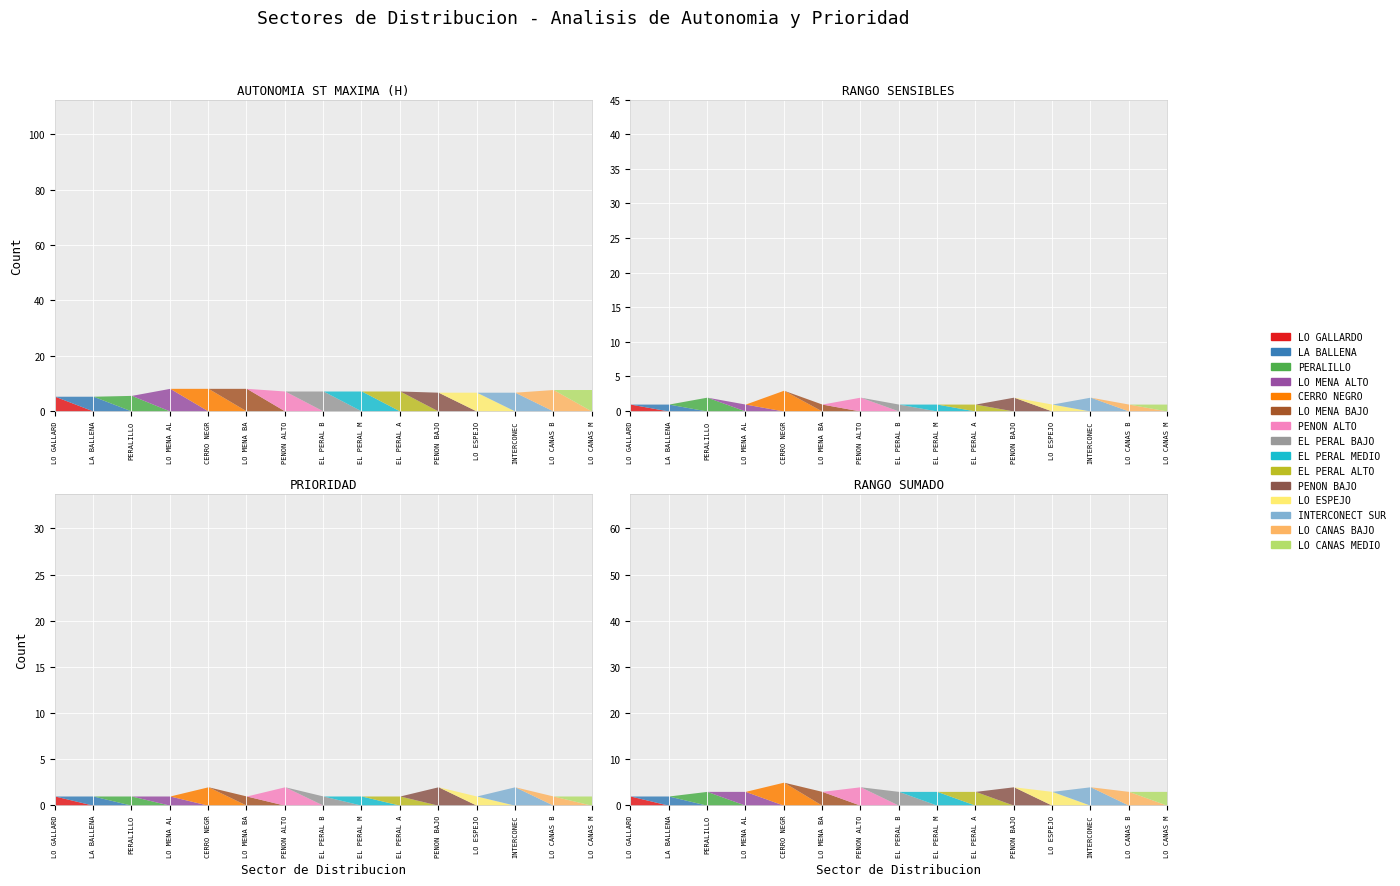

Count the RANGO_SENSIBLES values in the range 1 to 2.

14